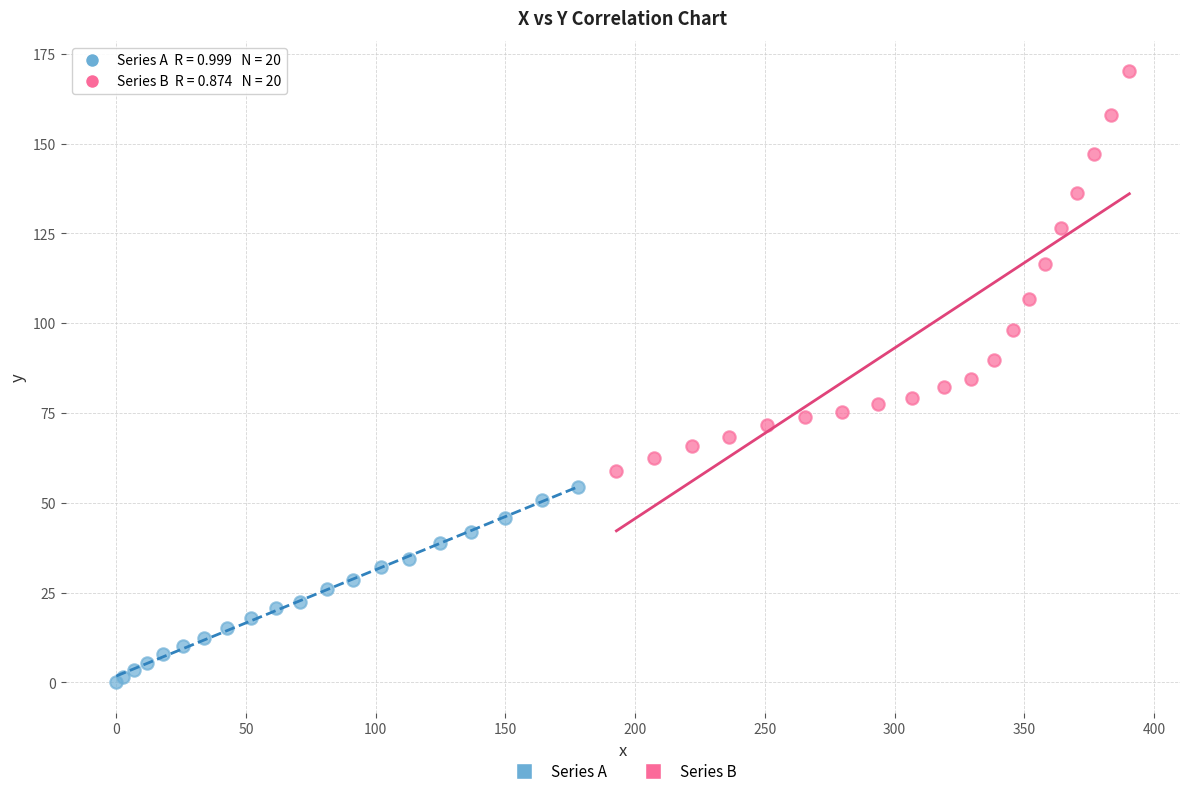

Which series has the widest spread of Y values?

Series B